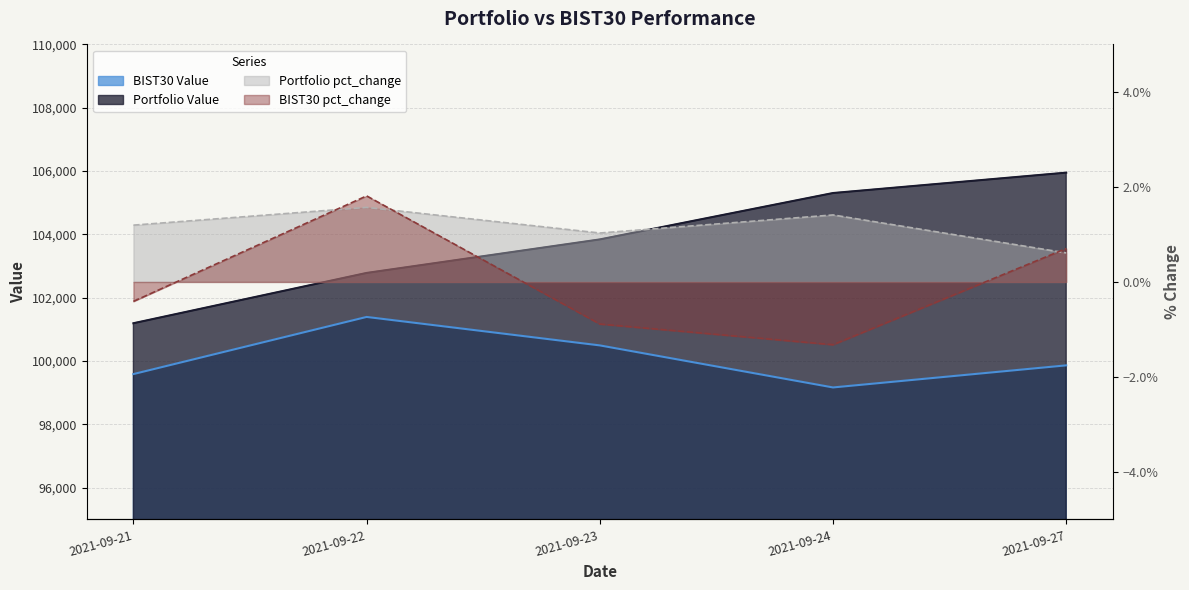

What is the total value across all series at 2021-09-24?

204475.8